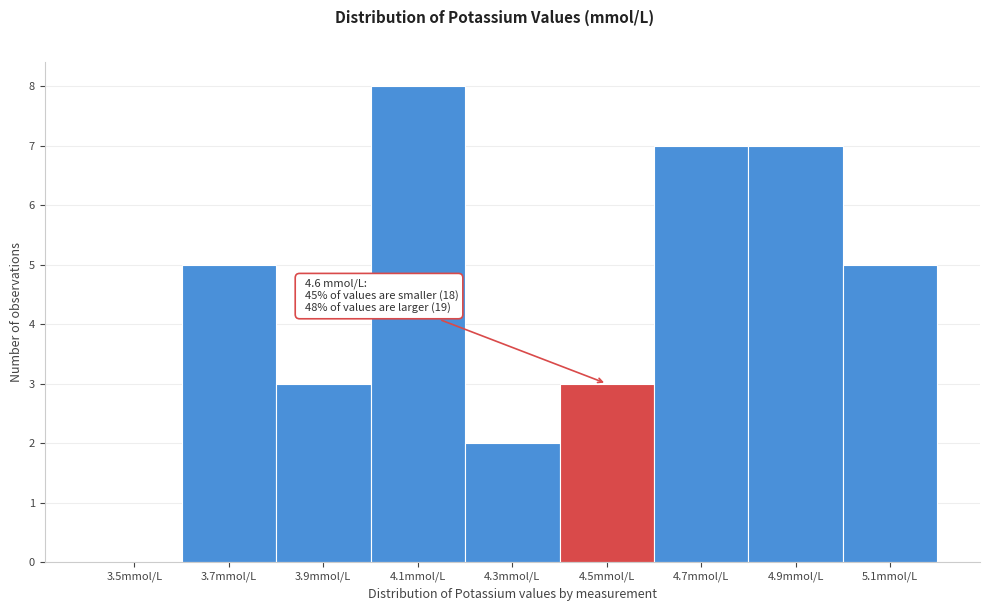

Reading left to right, what are all the values shown in this chart?

3.5mmol/L=0	3.7mmol/L=5	3.9mmol/L=3	4.1mmol/L=8	4.3mmol/L=2	4.5mmol/L=3	4.7mmol/L=7	4.9mmol/L=7	5.1mmol/L=5